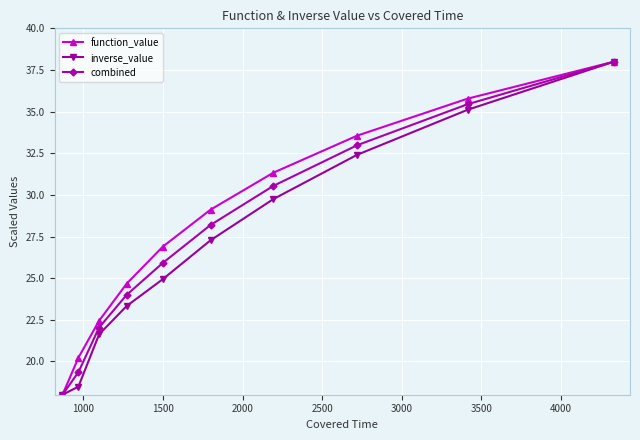

How many values in the combined series exceed 28?

5